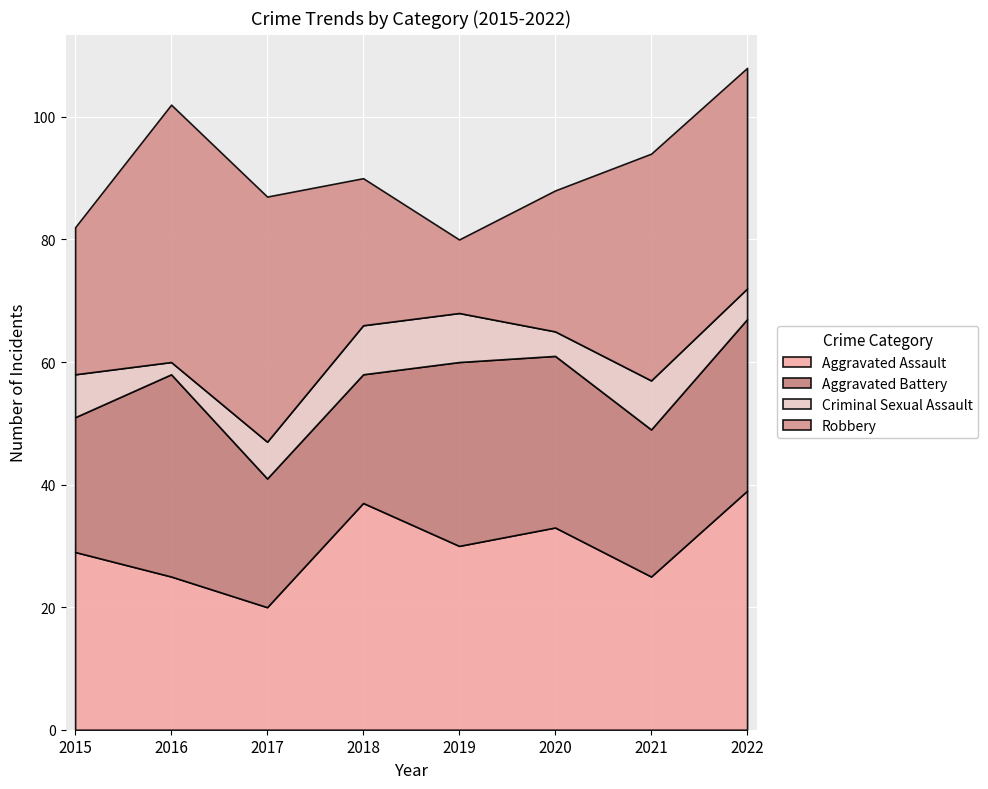

What is the value of the Criminal Sexual Assault point at the 8th from the left?

5